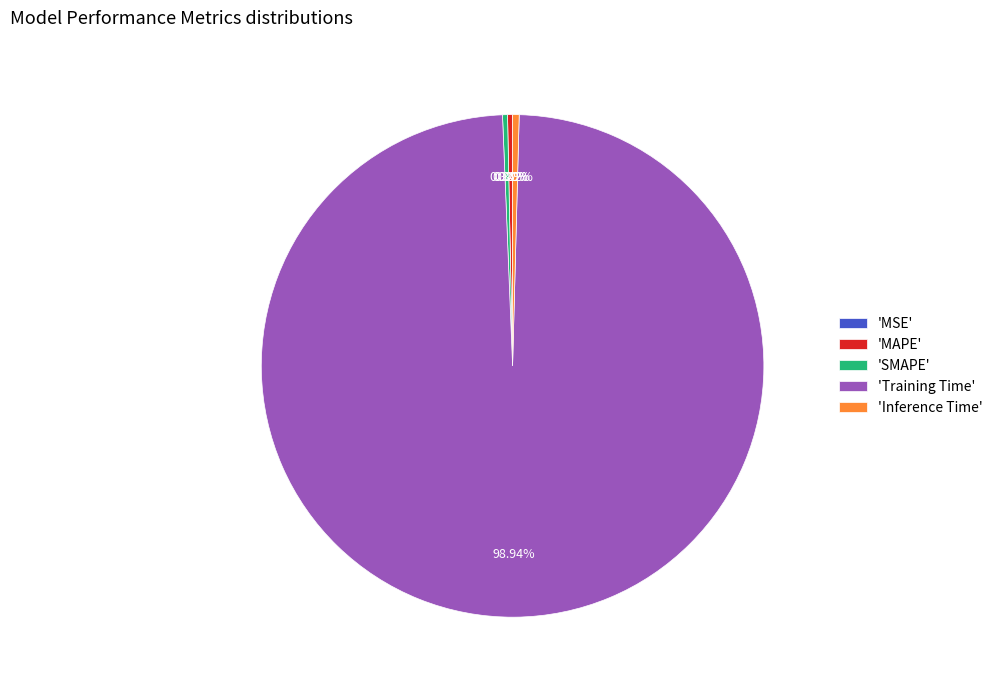

Do 'Inference Time' and 'Training Time' together represent more than half of the pie?

Yes